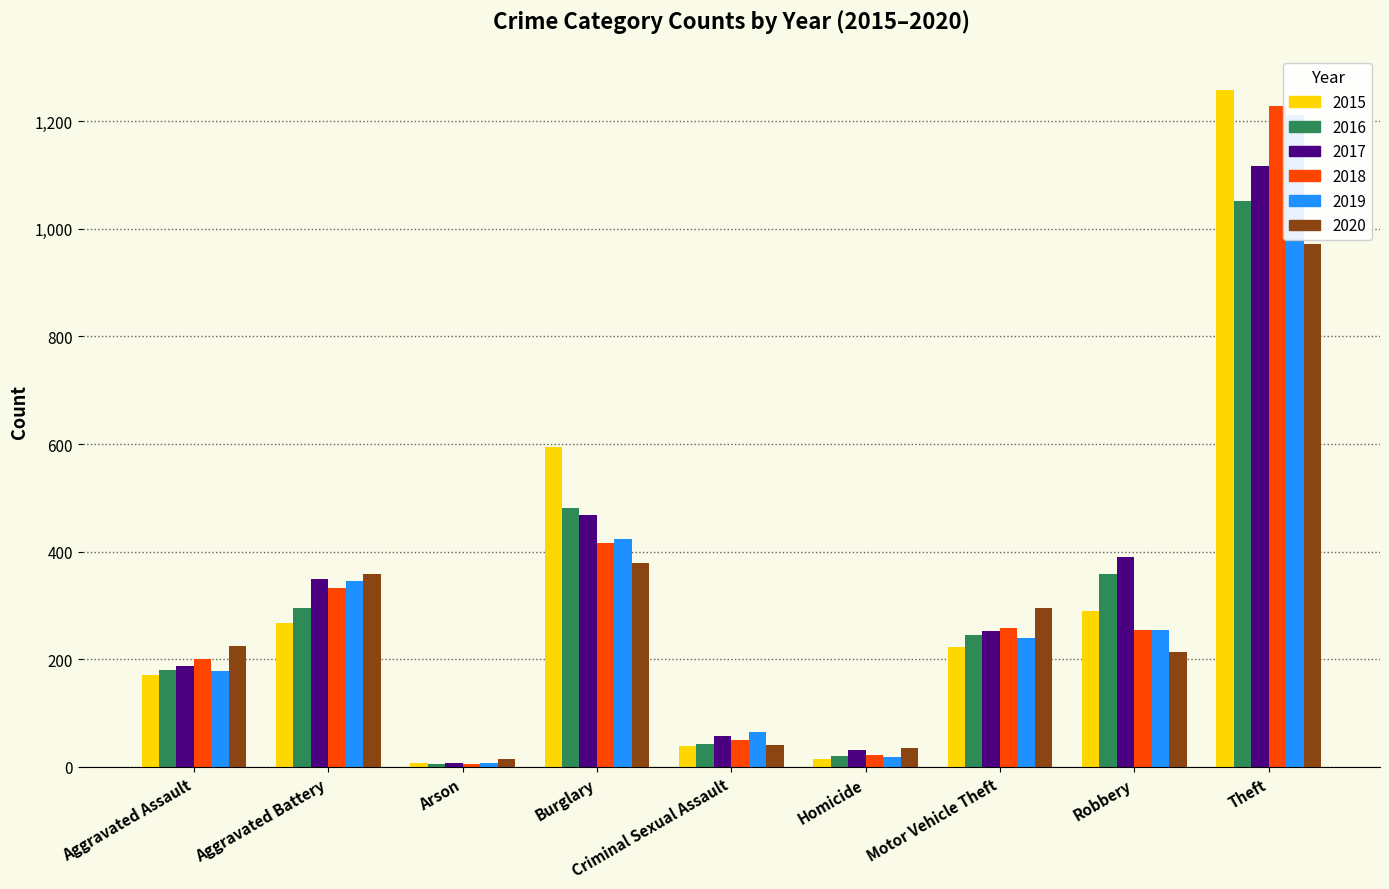

At how many categories does at least one series exceed 1112?

1